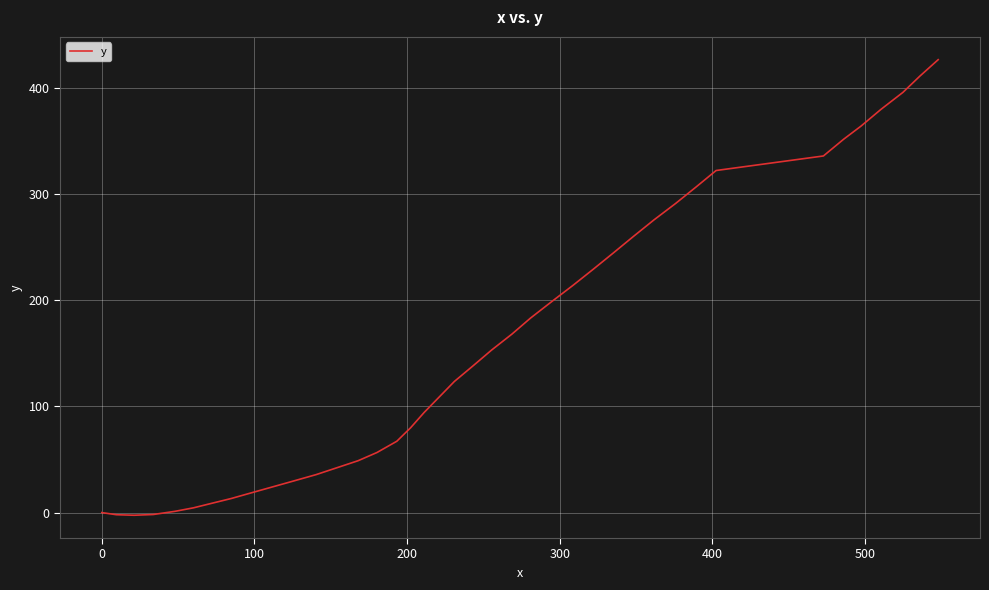

What is the difference between the maximum and minimum values?

429.1